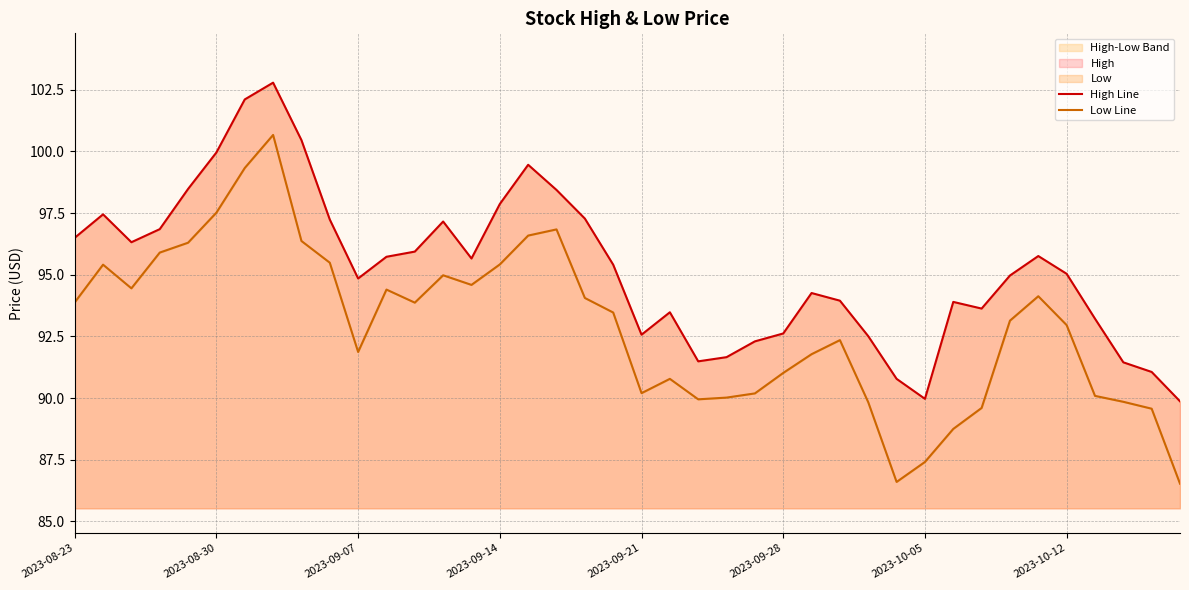

Is it true that High Line equals 95.7 at 14?

True